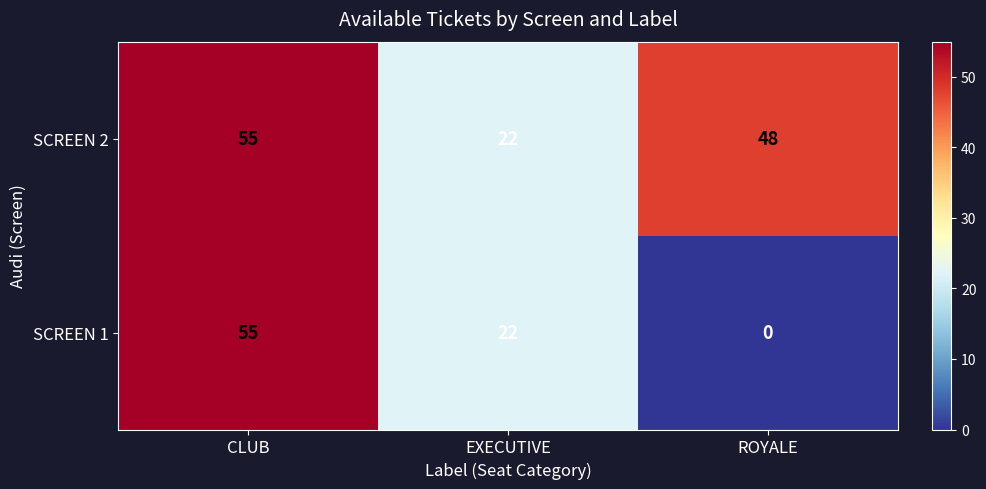

How many values in the SCREEN 2 series are below 48?

1